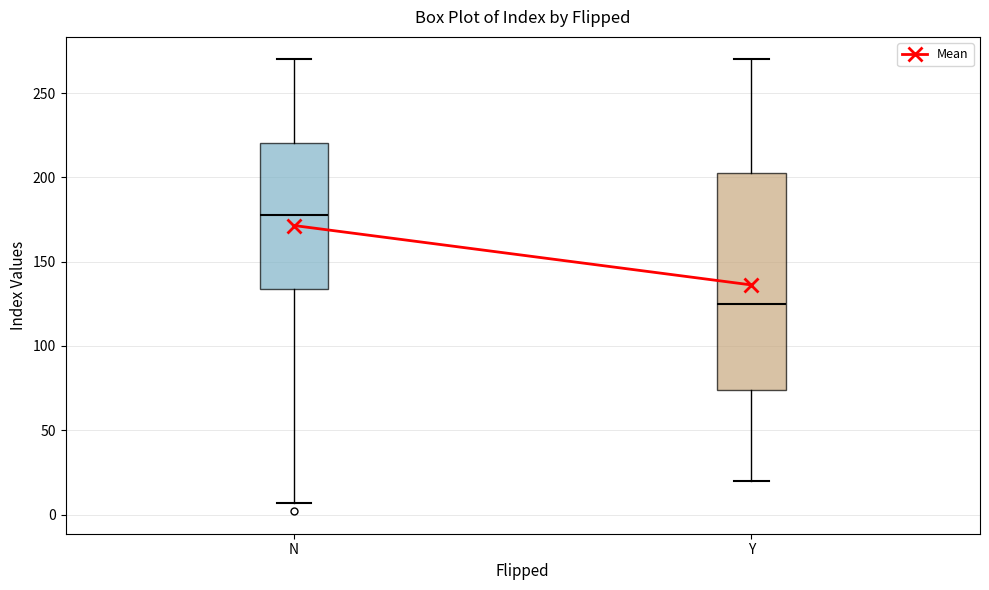

Where is the upper edge of the box for Y on the y-axis? The values are not printed on the chart, so give them approximately, as read against the axis.

205